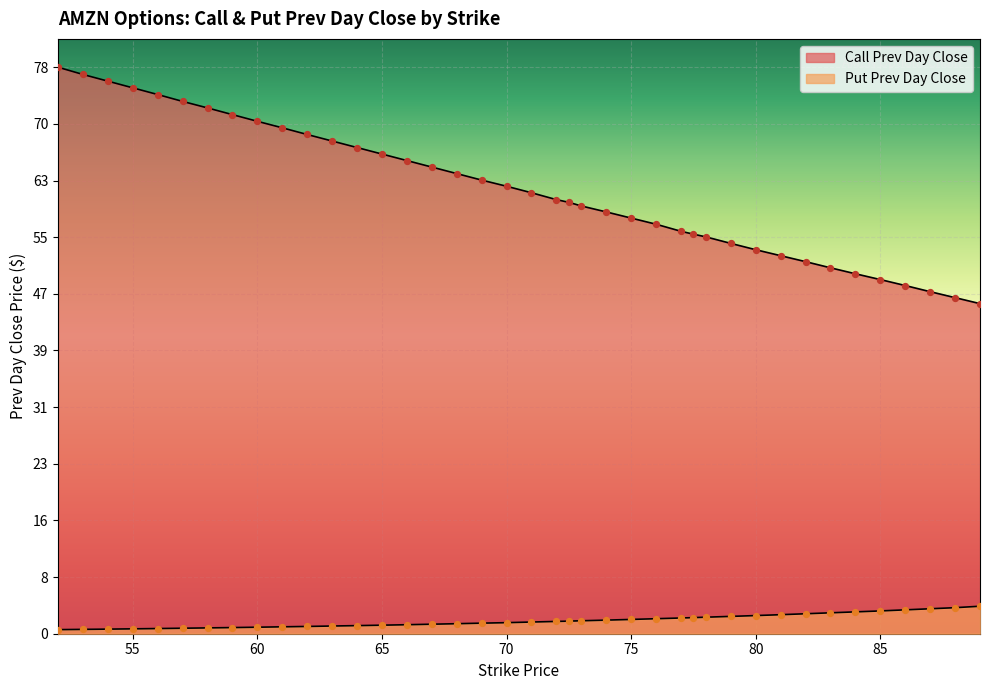

What are all the series names shown in the legend?

Call Prev Day Close, Put Prev Day Close